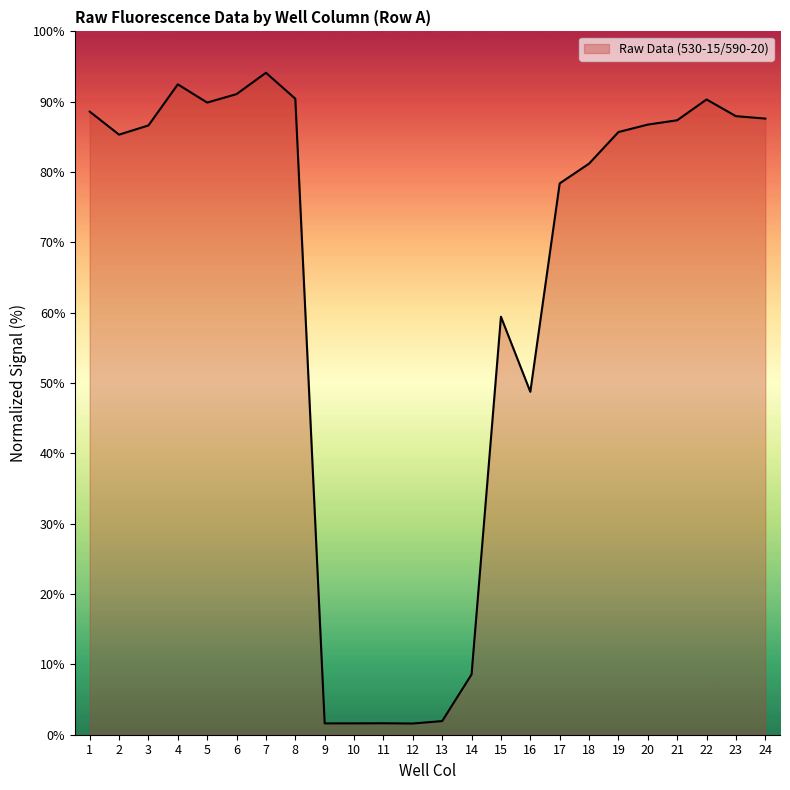

Which has a higher value, 4 or 22?

4